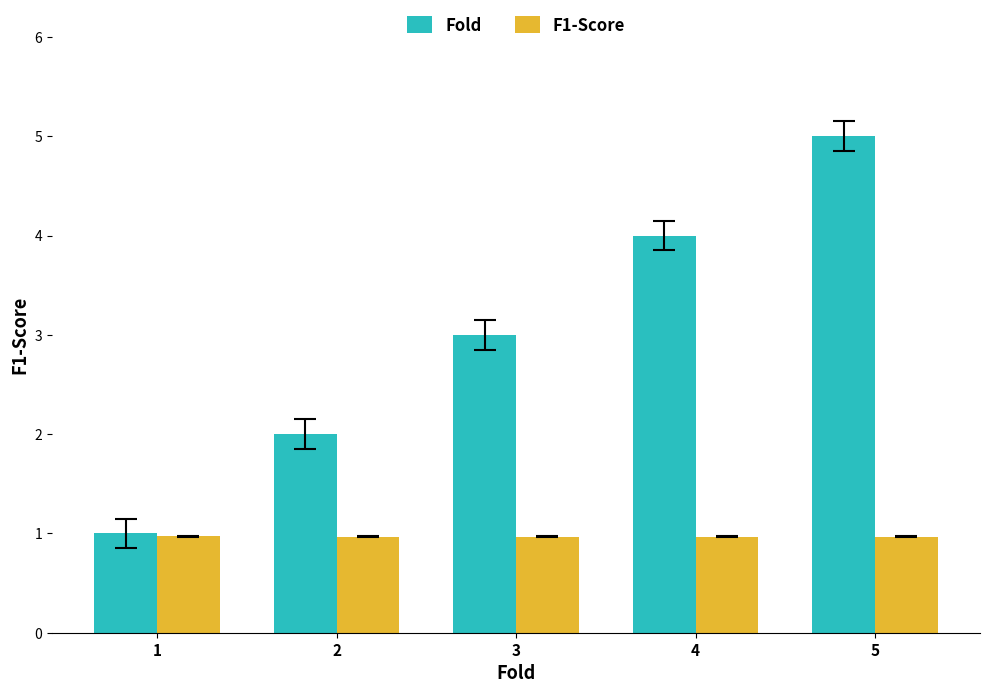

Reading right to left, what are all the values shown in this chart?

Fold: 5=5.0	4=4.0	3=3.0	2=2.0	1=1.0
F1-Score: 5=1.0	4=1.0	3=1.0	2=1.0	1=1.0